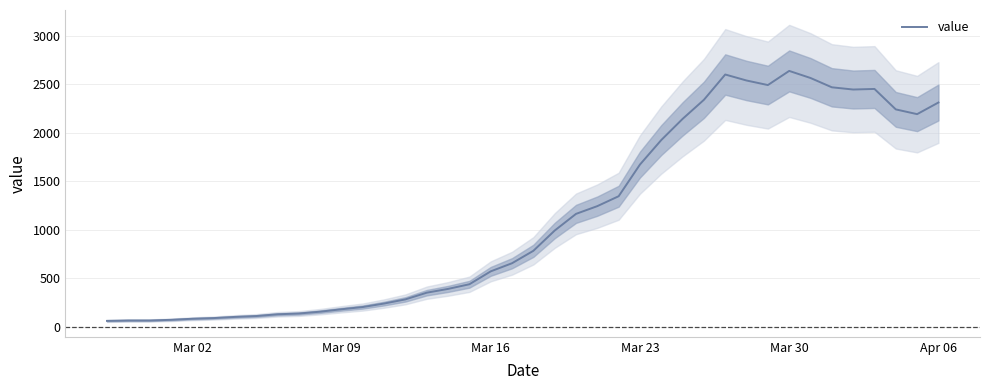

What is the highest value of the value series?

2640